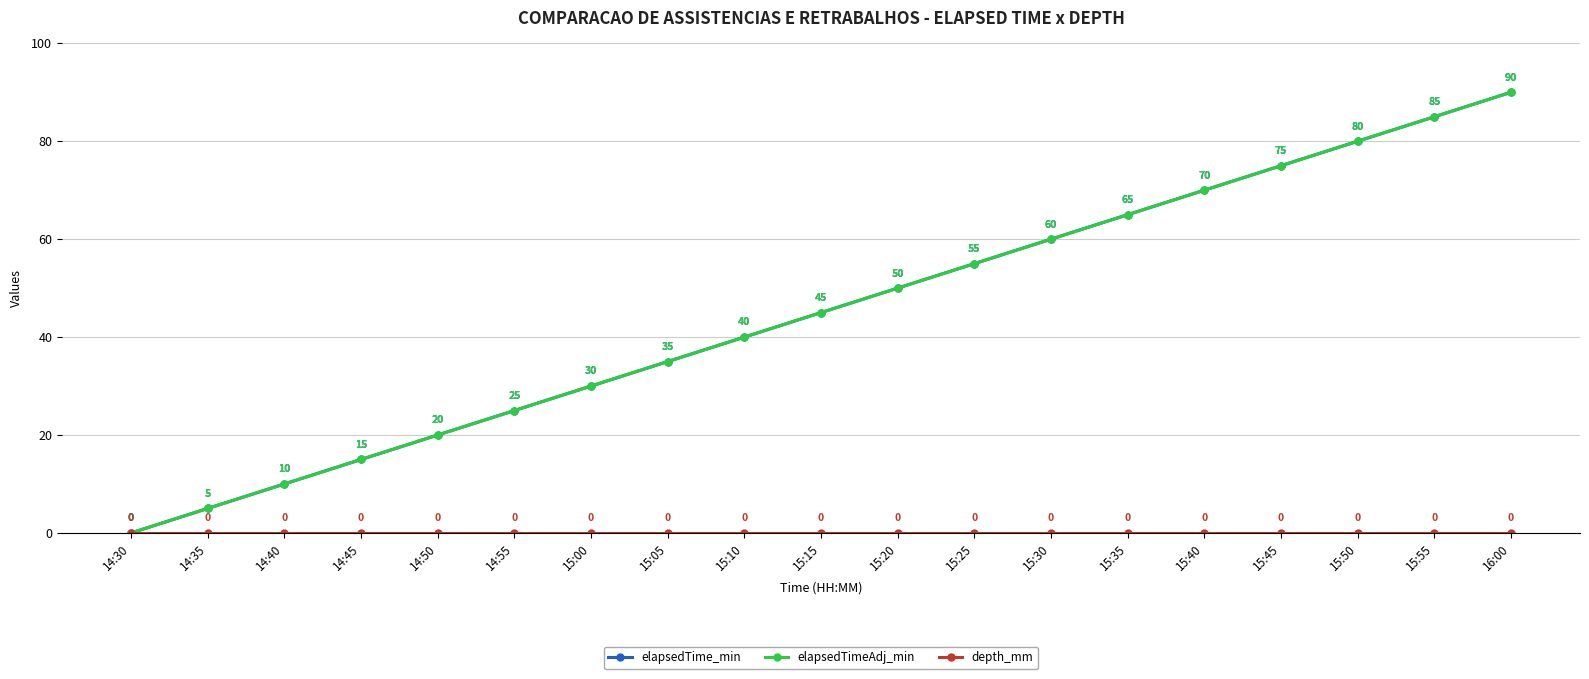

Is this an area chart (filled region under the line)?

No